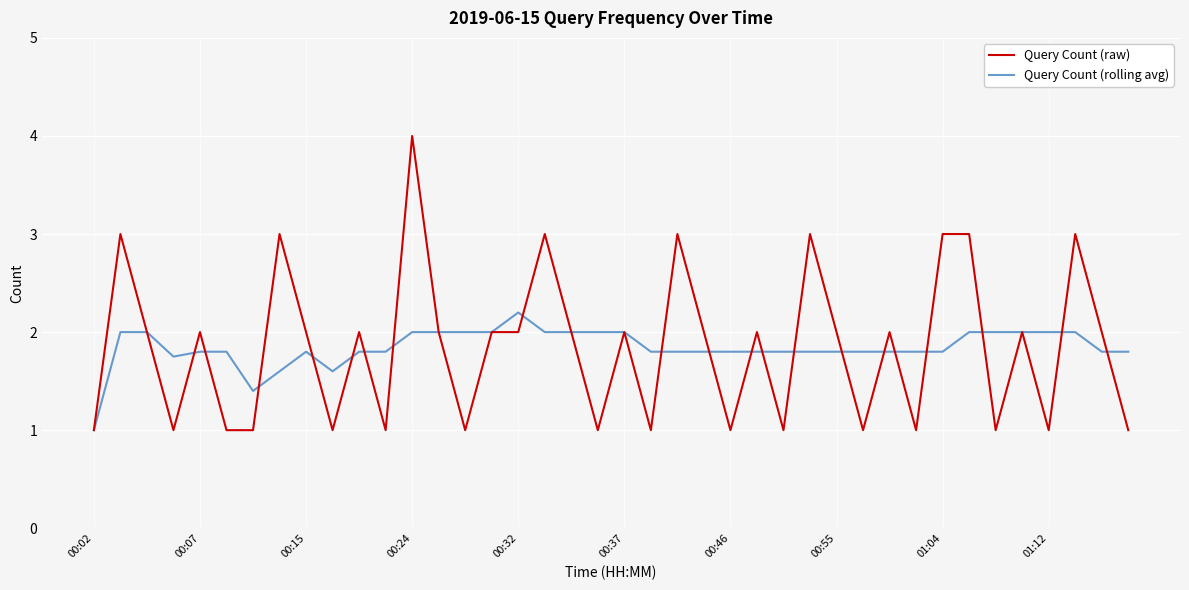

What is the smallest value displayed?

1.0